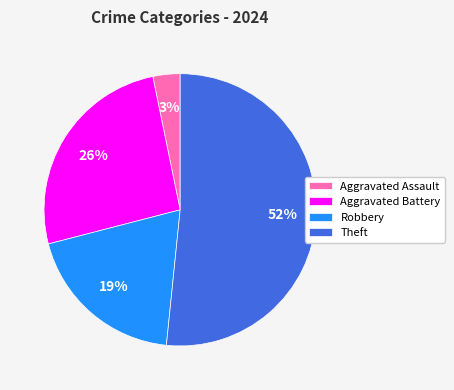

To the nearest percent, what is the average slice percentage?

25%